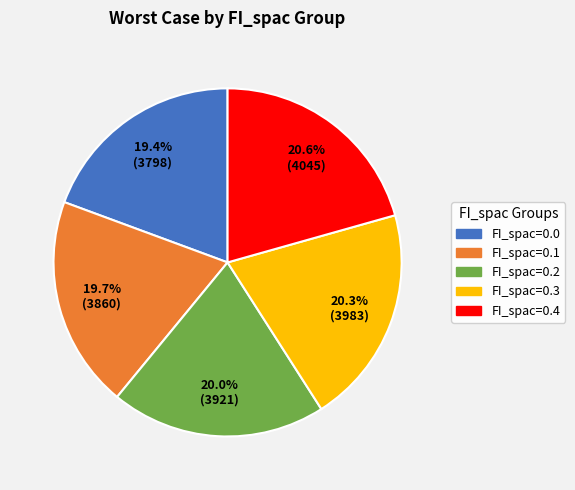

How much of the chart is everything except FI_spac=0.4?

79.4%